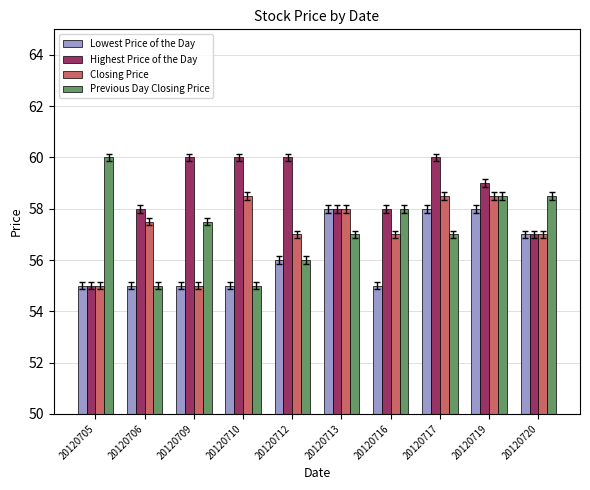

How many groups of bars are there?

10